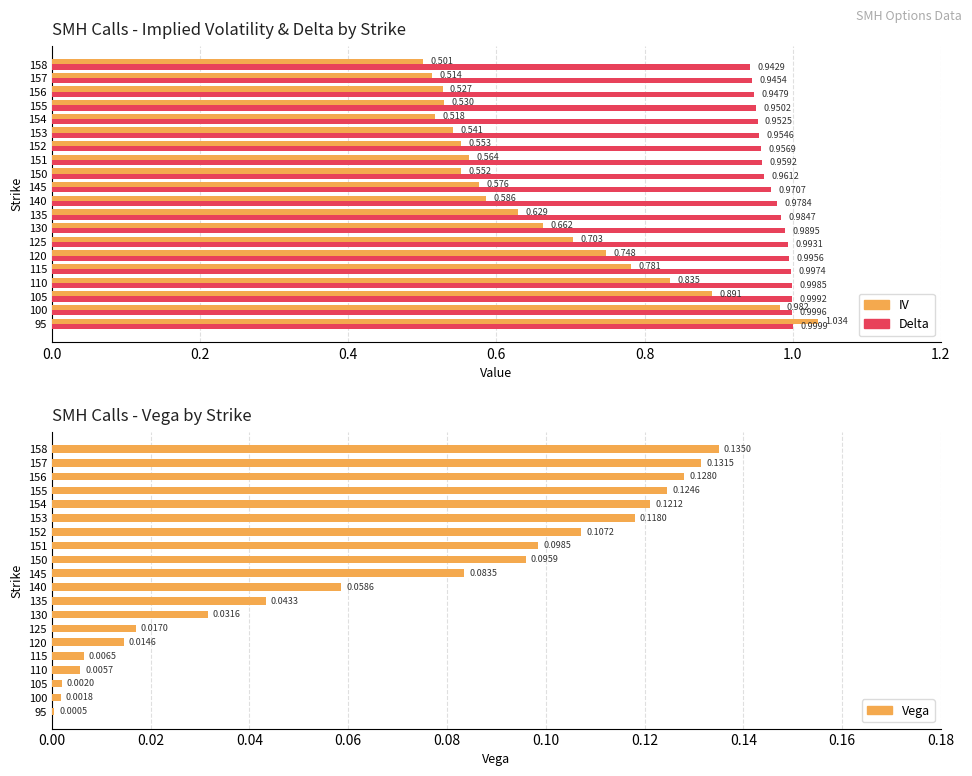

Are the bars grouped side by side (vs. stacked)?

Yes